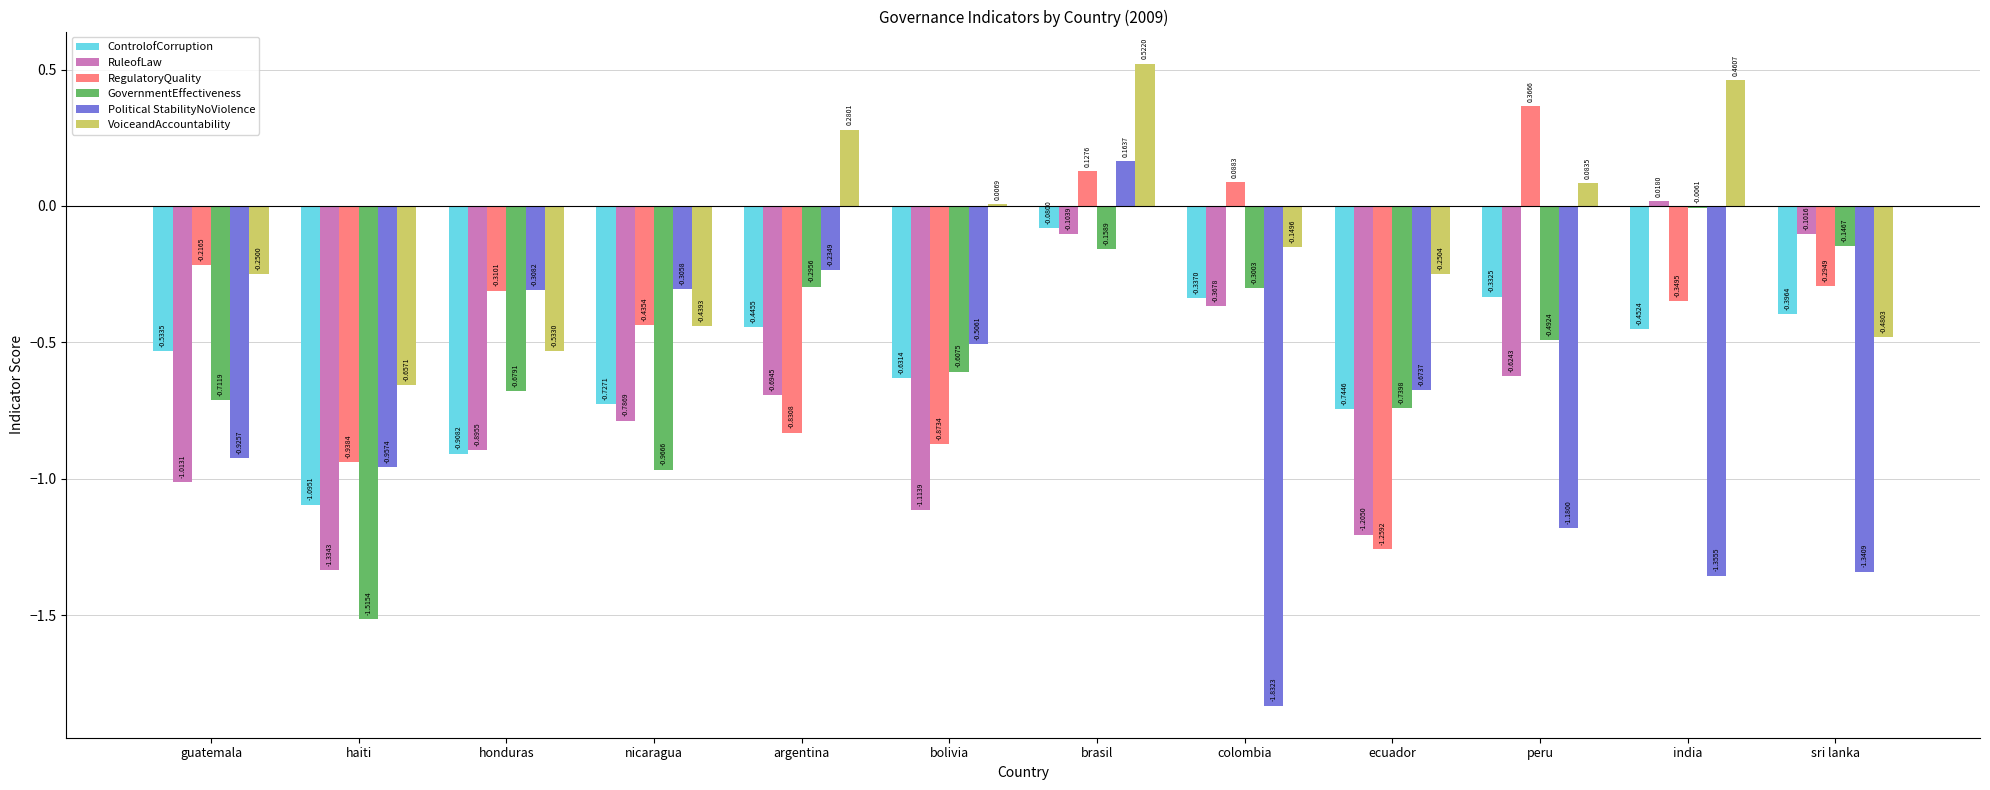

At which label is RuleofLaw closest to 0?

india